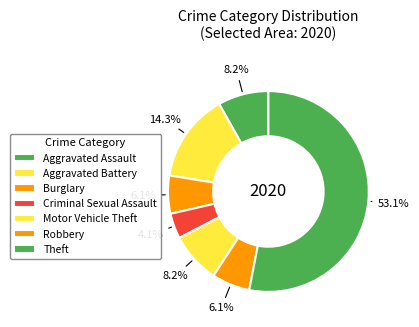

To the nearest percent, what is the difference between the largest and smallest slice percentages?

49%